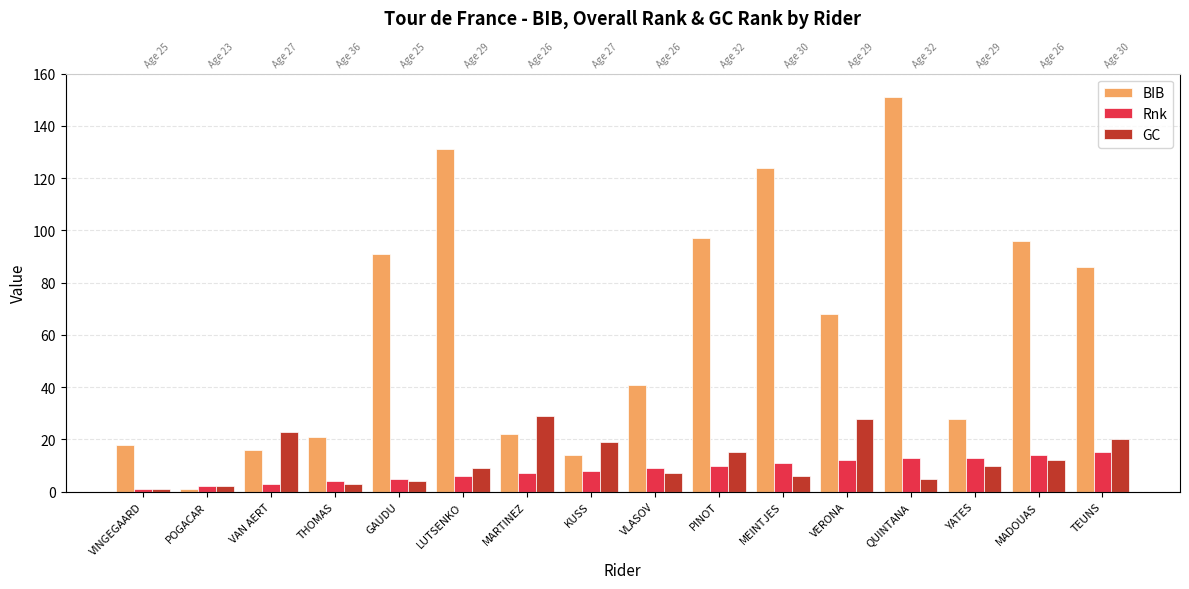

What is the highest value of the BIB series?

151